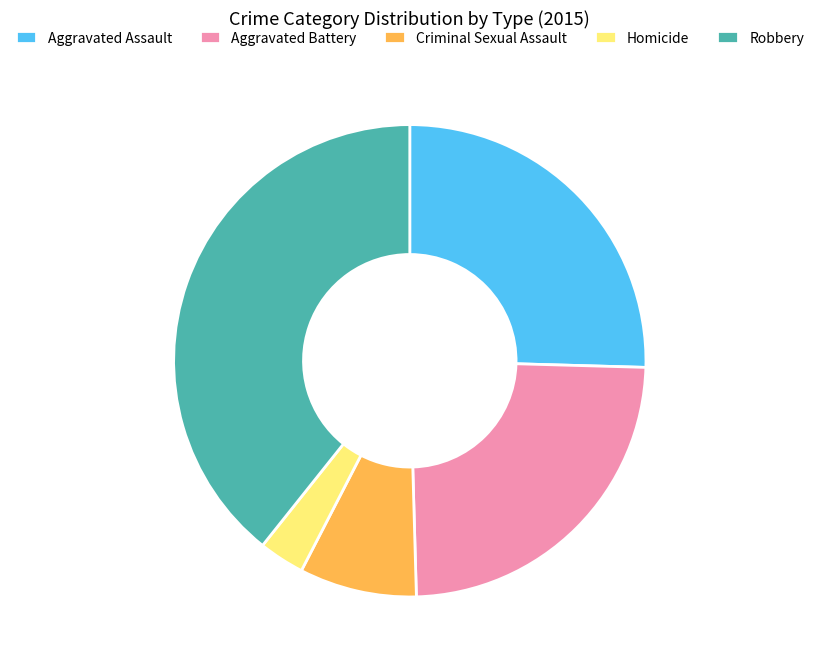

How many segments does this pie chart have?

5